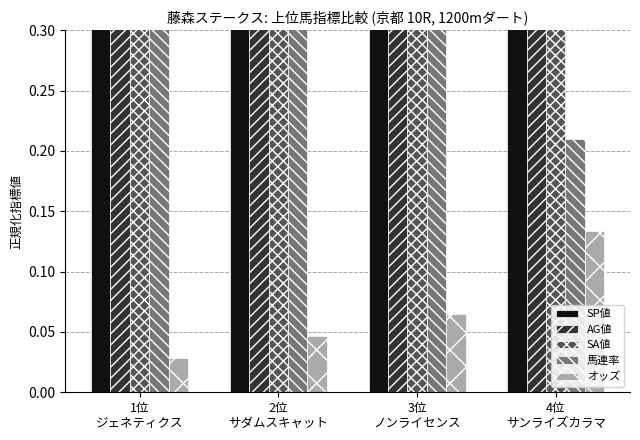

Reading right to left, list all the values displayed in this chart.

SP値: 0.9	0.9	0.9	0.8
AG値: 0.9	0.8	0.6	0.8
SA値: 1.0	0.9	0.8	0.9
馬連率: 0.2	0.4	0.7	0.7
オッズ: 0.1	0.1	0.0	0.0